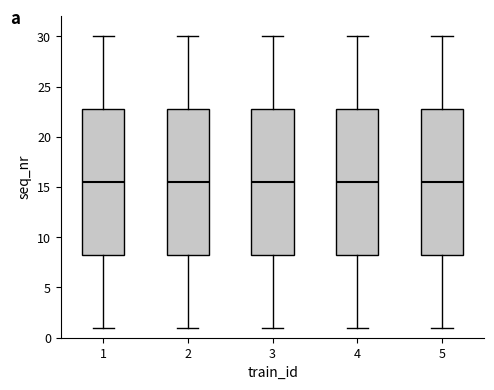

Where does the upper whisker of the box at x = 5 end on the y-axis? The values are not printed on the chart, so give them approximately, as read against the axis.

30.0